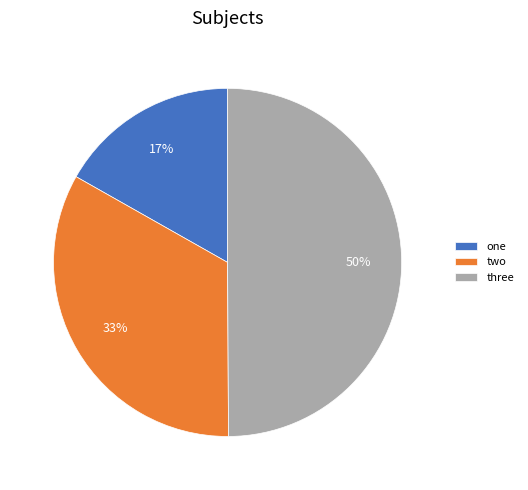

Which slice is the largest?

three